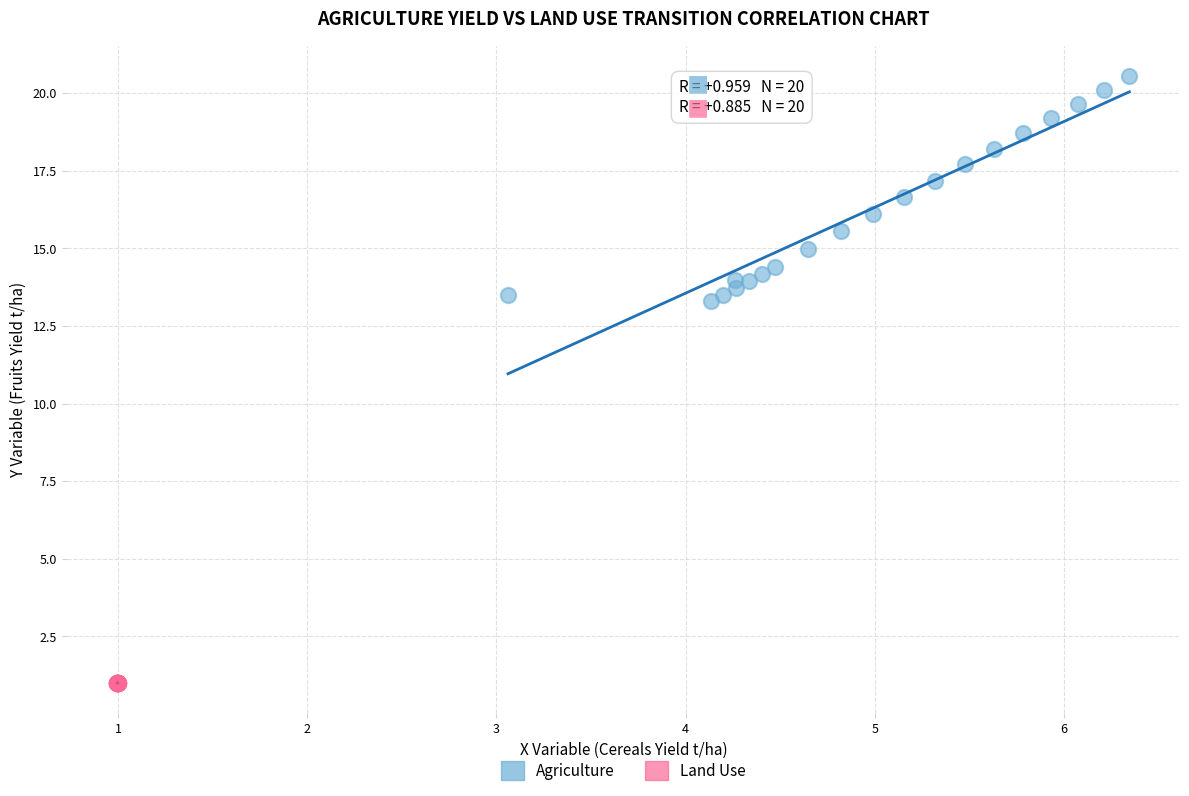

Which series contains the highest Y value?

Agriculture